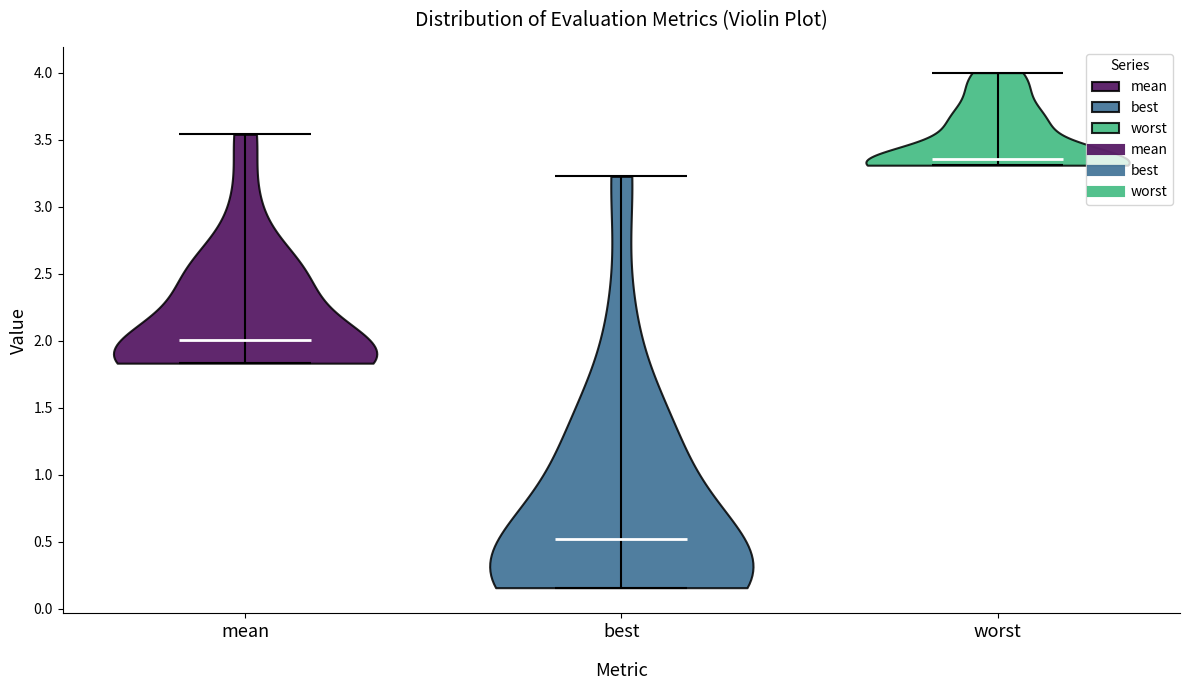

Reading left to right, read every violin against the y-axis: where its median line is, and the lowest and highest points it reaches. The values are not printed on the chart, so give them approximately, as read against the axis.

mean: median line 2.00, lowest point 1.85, highest point 3.55
best: median line 0.50, lowest point 0.15, highest point 3.25
worst: median line 3.35, lowest point 3.30, highest point 4.00